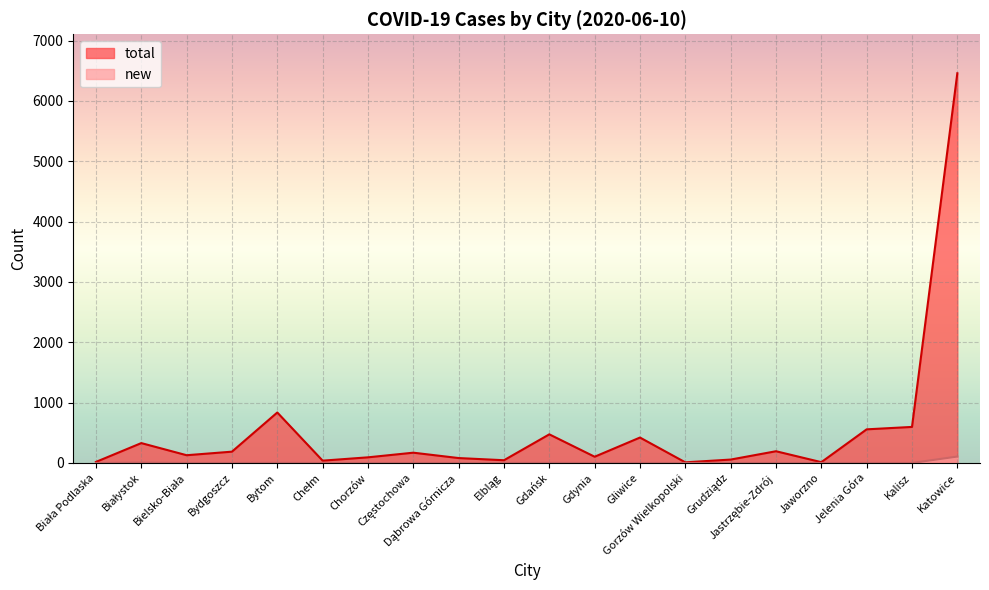

How many interior local valleys does the total series have?

6